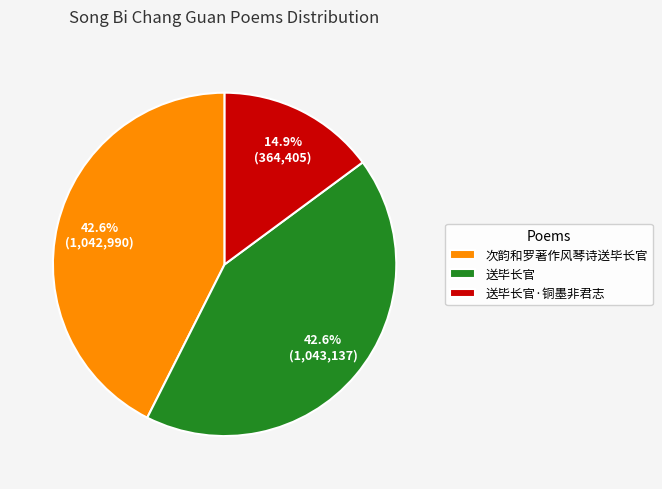

Between 送毕长官 and 送毕长官·铜墨非君志, which is larger?

送毕长官